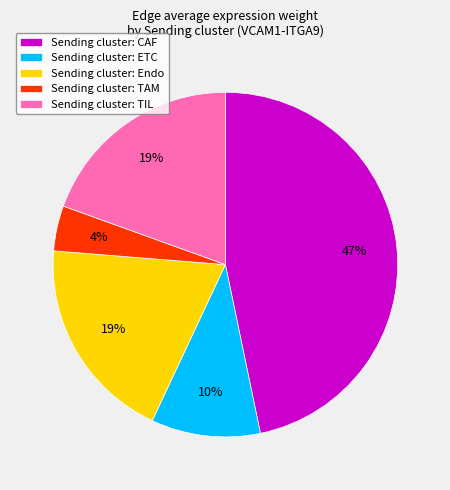

Is it true that Sending cluster: CAF is 47% of the pie?

True